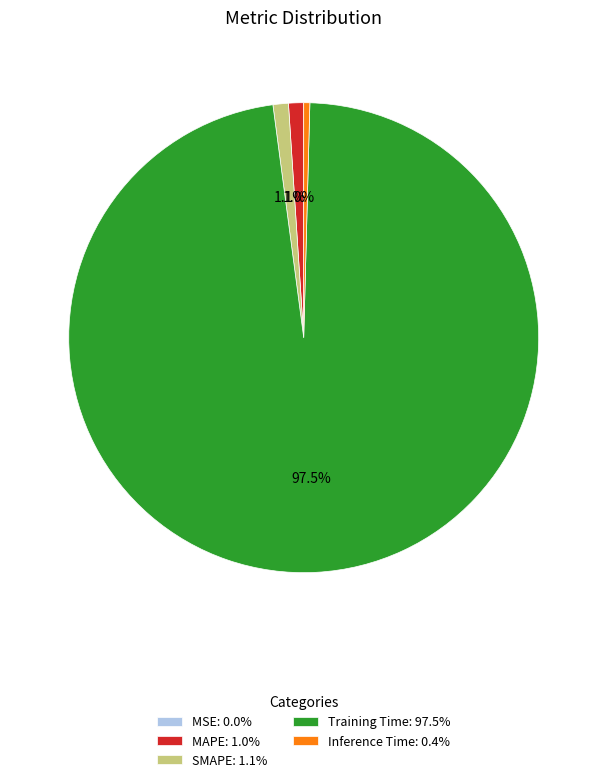

True or false: MAPE accounts for 1% of the total.

True